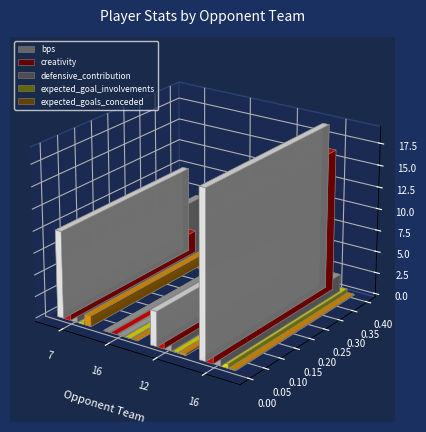

Rank the series at 7 from highest to lowest value.

bps, defensive_contribution, creativity, expected_goals_conceded, expected_goal_involvements